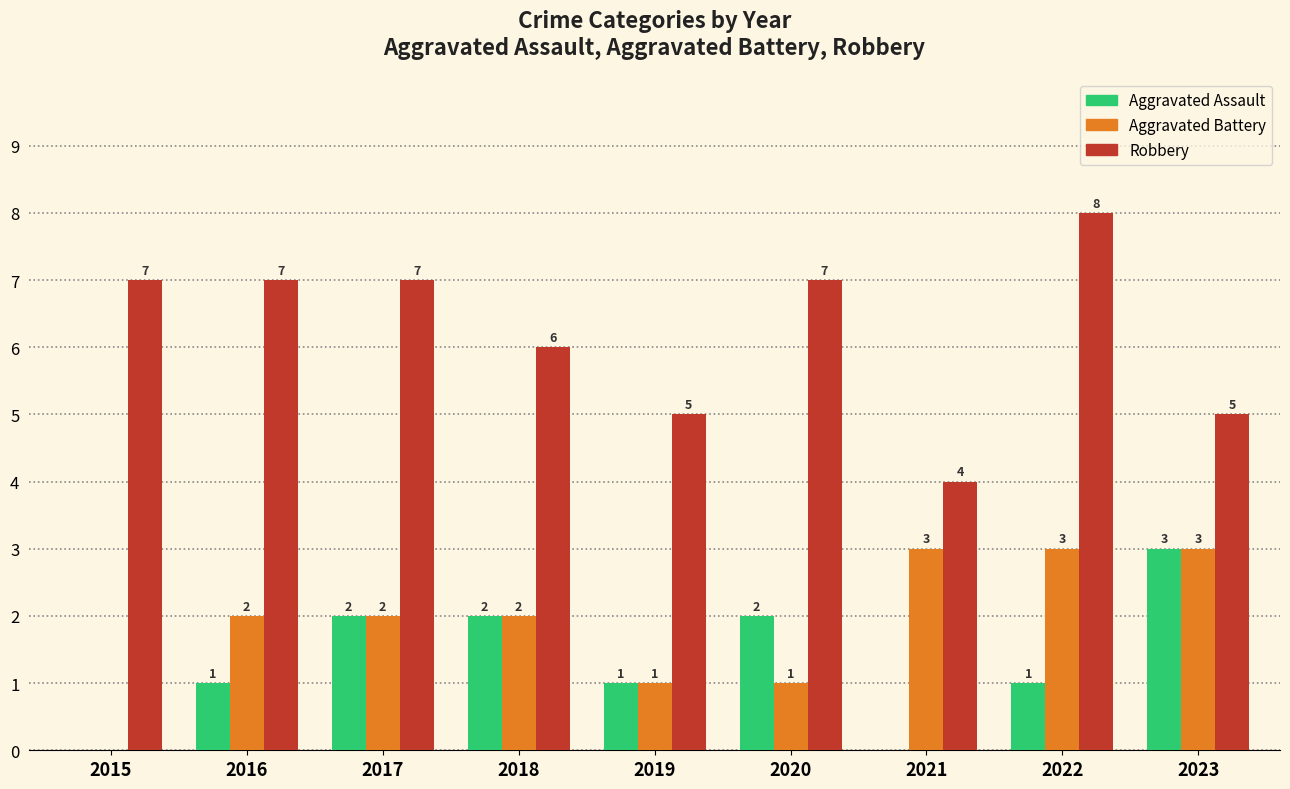

Is it true that Aggravated Battery equals 3 at 2022?

True